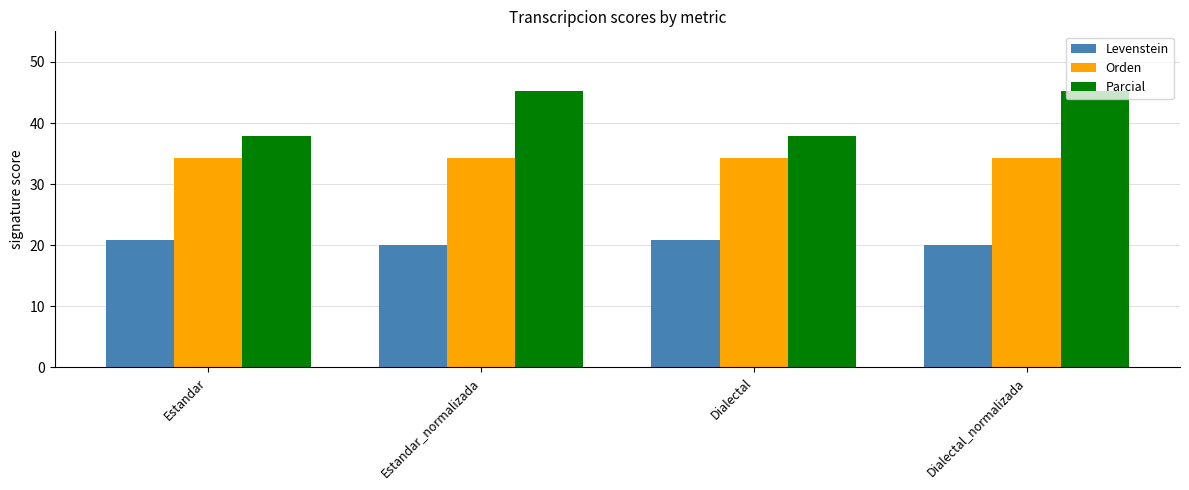

What is the highest value of the Levenstein series?

20.8